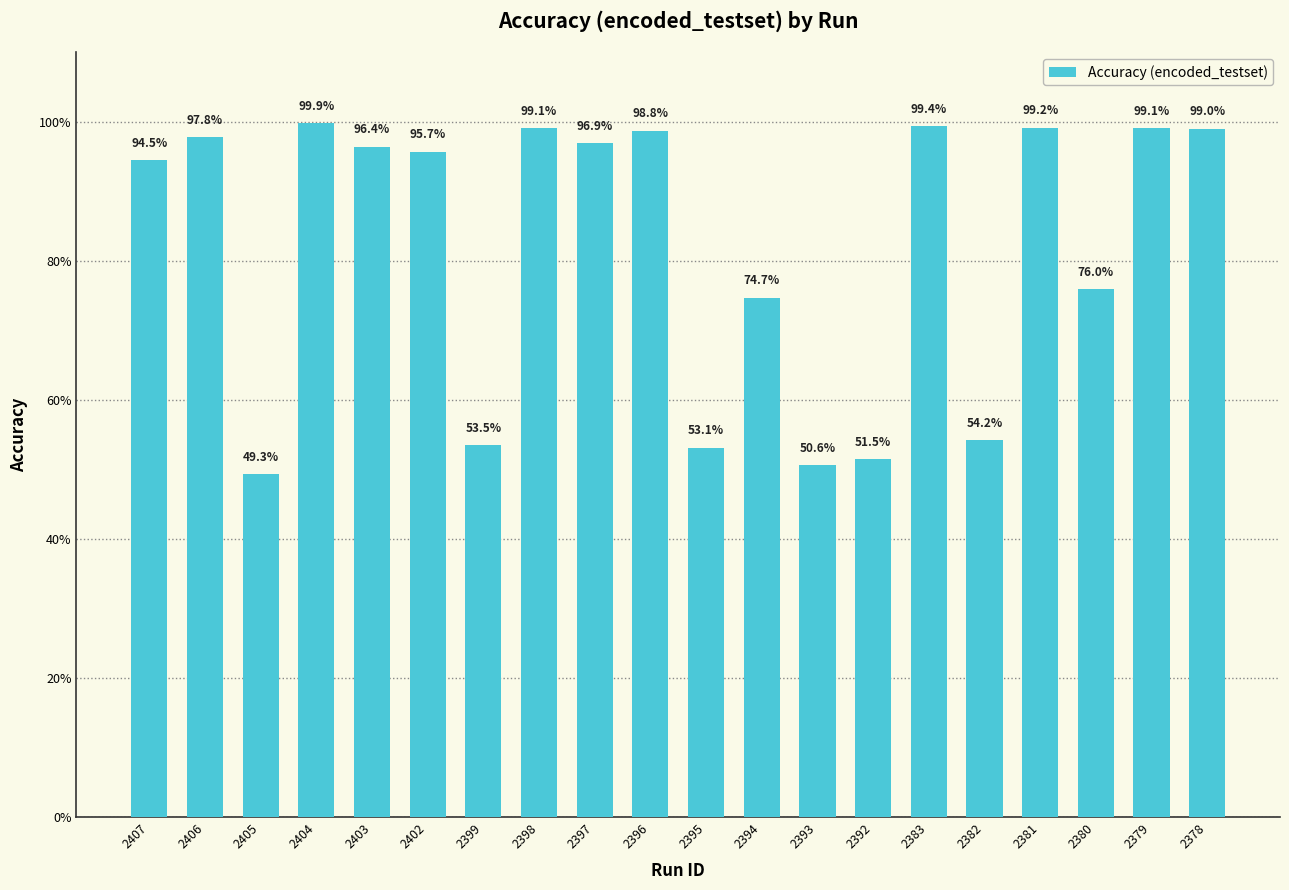

Does the chart contain any negative values?

No